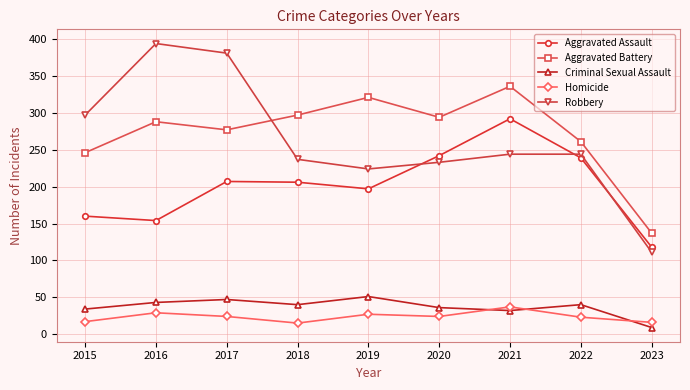

What is the difference between the highest and lowest values at 2020?

270